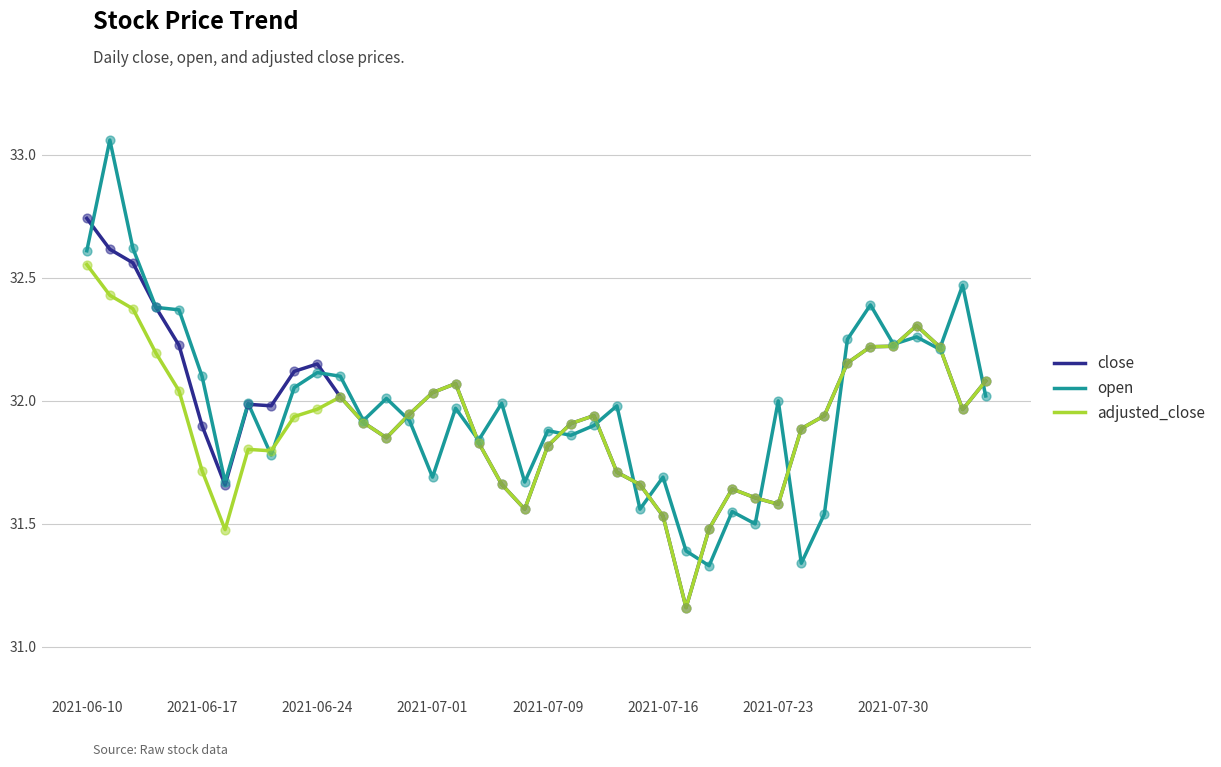

Which series has the widest spread of values?

open